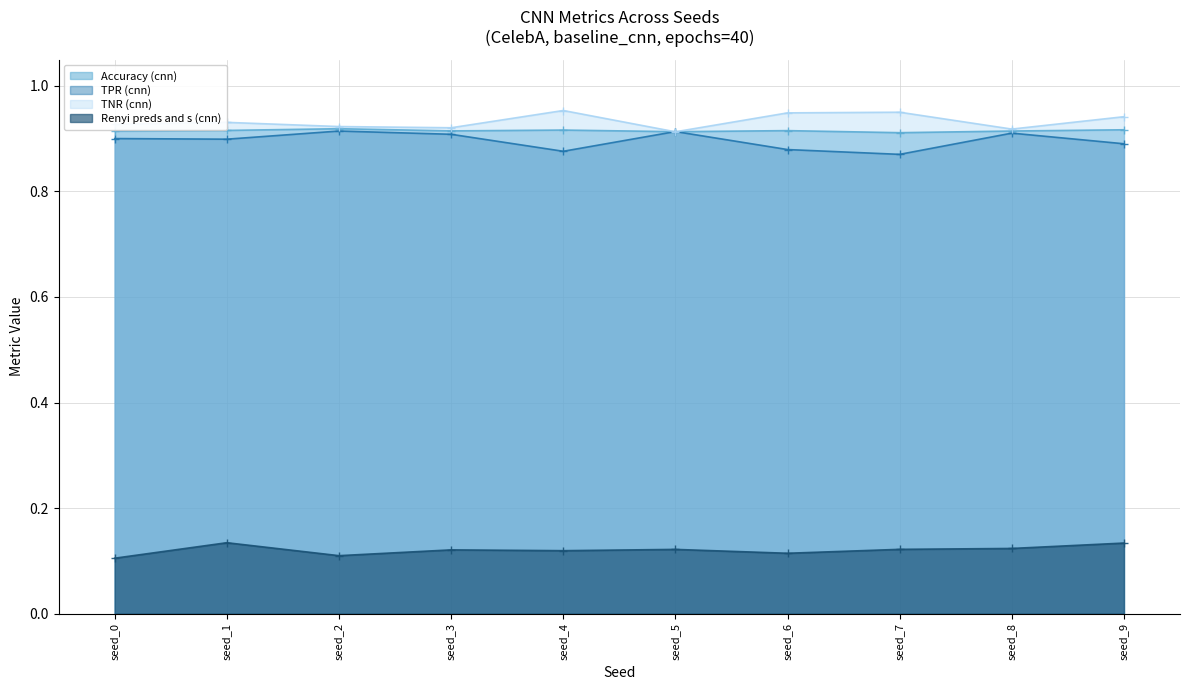

In Accuracy (cnn), how many points are higher than both neighbors (excluding endpoints)?

3